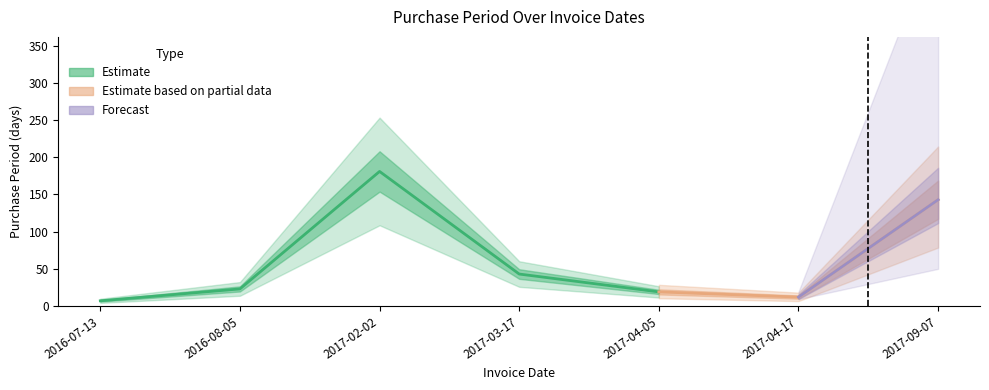

List the labels in order of value, largest first.

2017-02-02, 2017-09-07, 2017-03-17, 2016-08-05, 2017-04-05, 2017-04-17, 2016-07-13